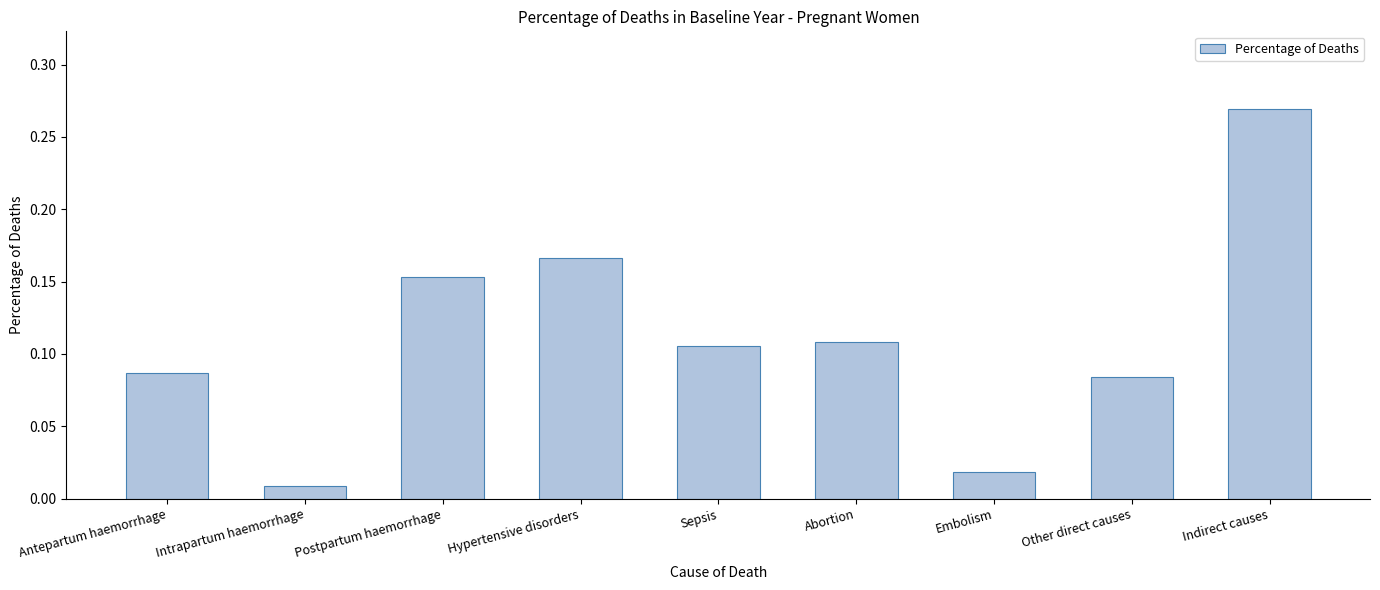

The chart shows a value of 0.2 at Abortion. True or false?

False